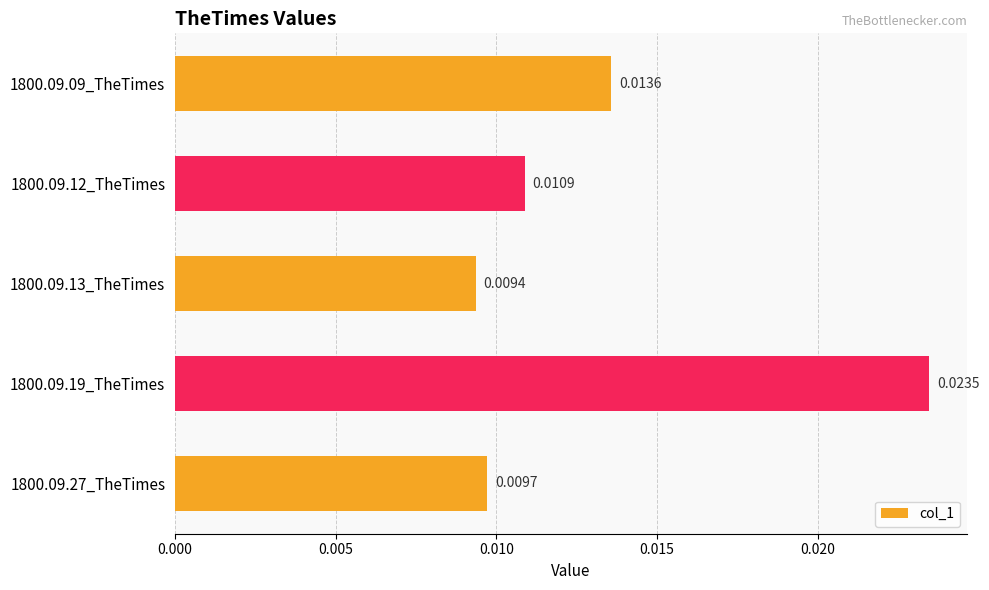

Which has a higher value, 1800.09.12_TheTimes or 1800.09.27_TheTimes?

1800.09.12_TheTimes